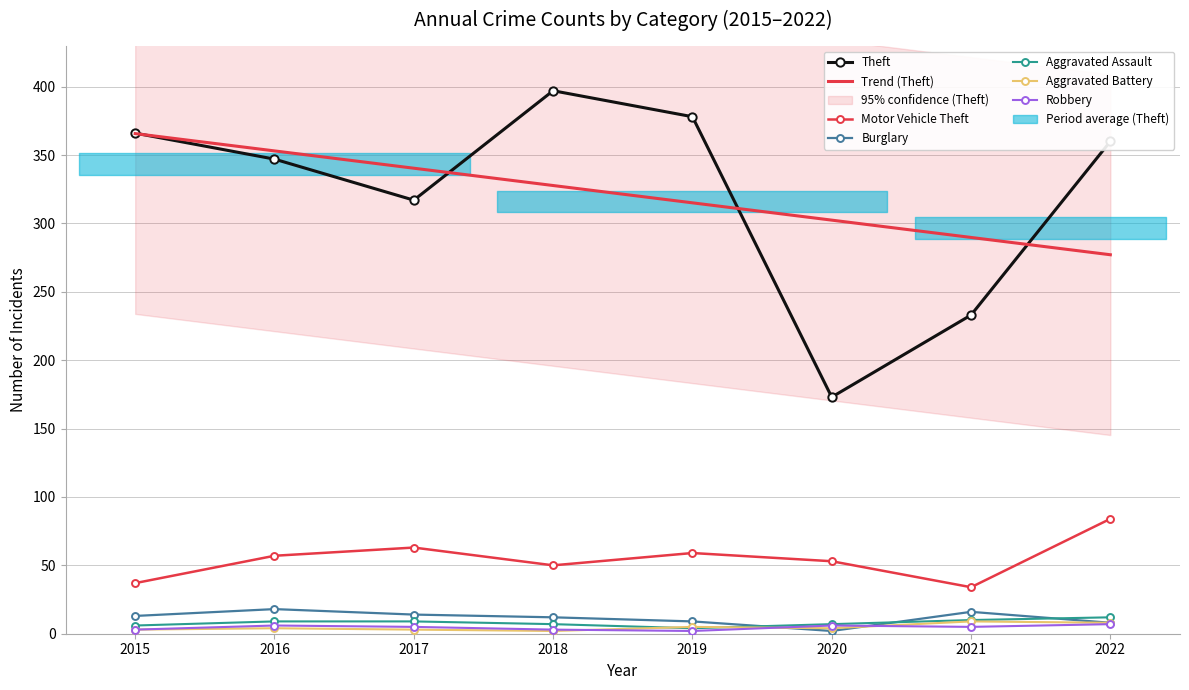

What is the sum of all Theft values?

2571.0